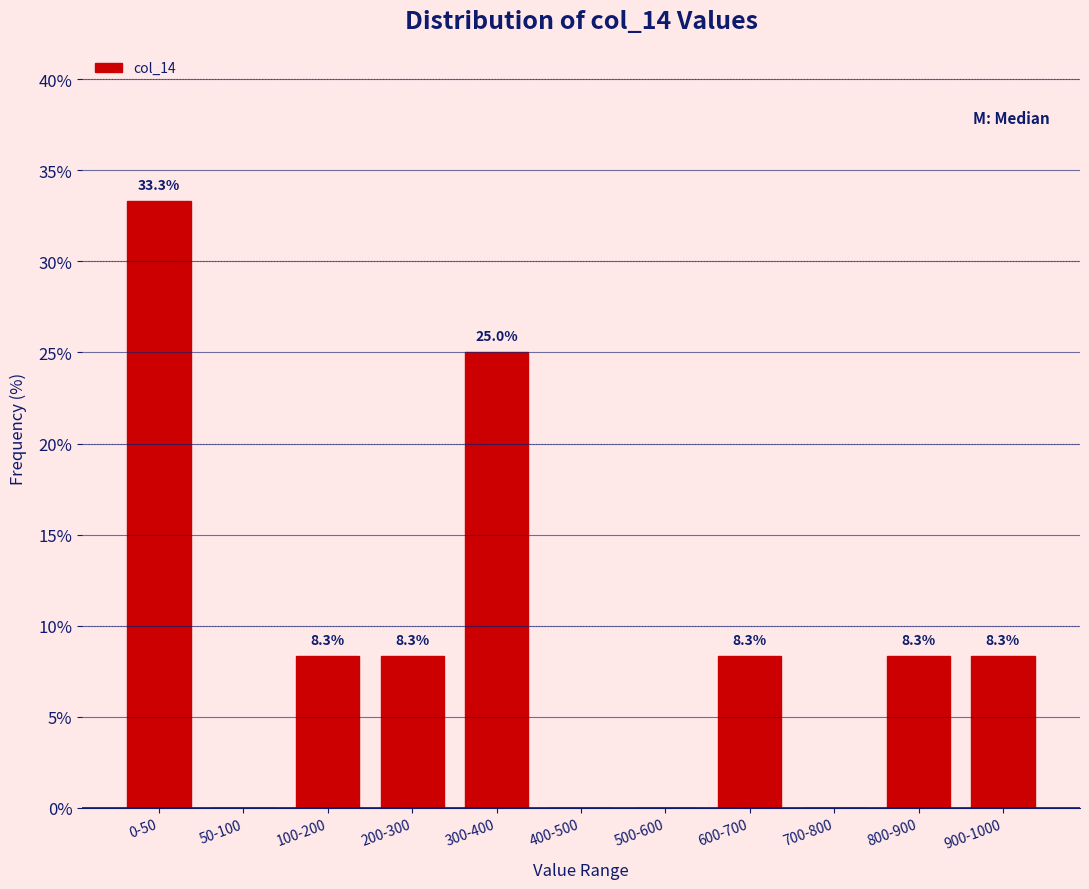

Reading right to left, transcribe all the data shown in this chart.

900-1000=8.3	800-900=8.3	700-800=0.0	600-700=8.3	500-600=0.0	400-500=0.0	300-400=25.0	200-300=8.3	100-200=8.3	50-100=0.0	0-50=33.3